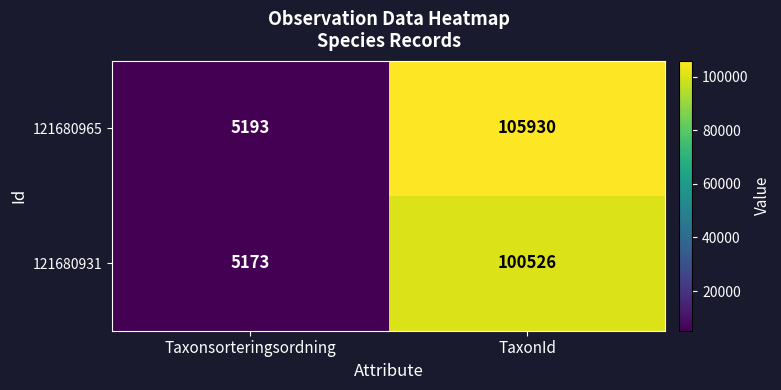

How many data points does each series have?

2